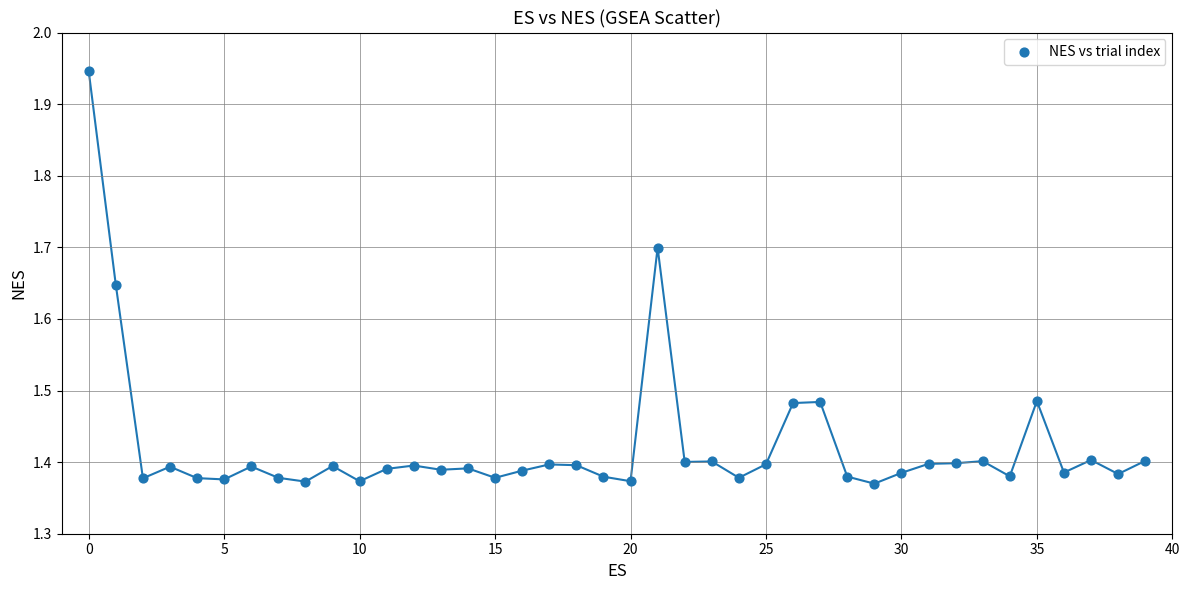

What is the range of Y values (max minus min)?

0.6